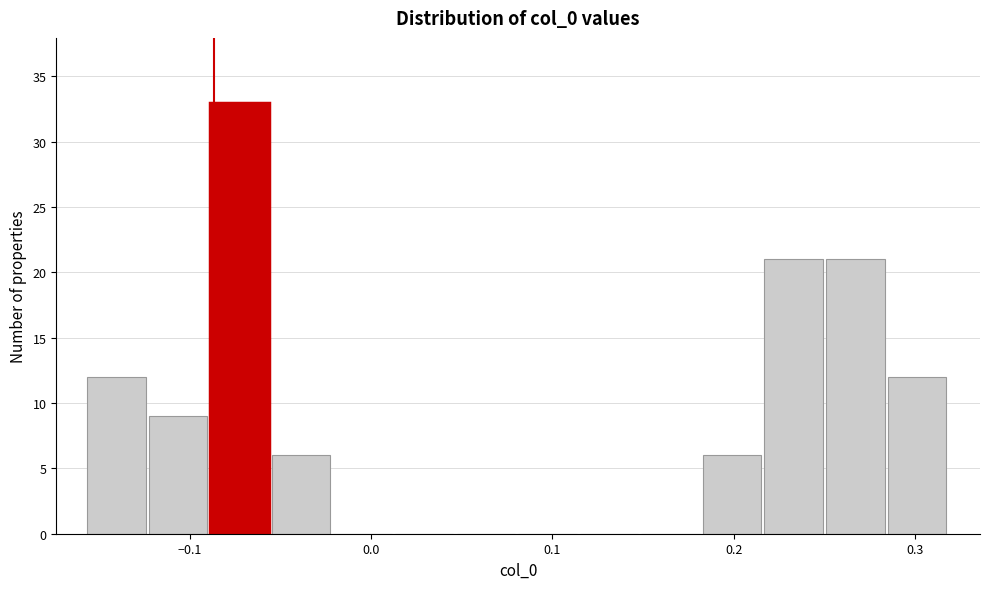

Around what value on the x-axis is the tallest bar? Give the approximate position of its centre, as read against the axis.

-0.07